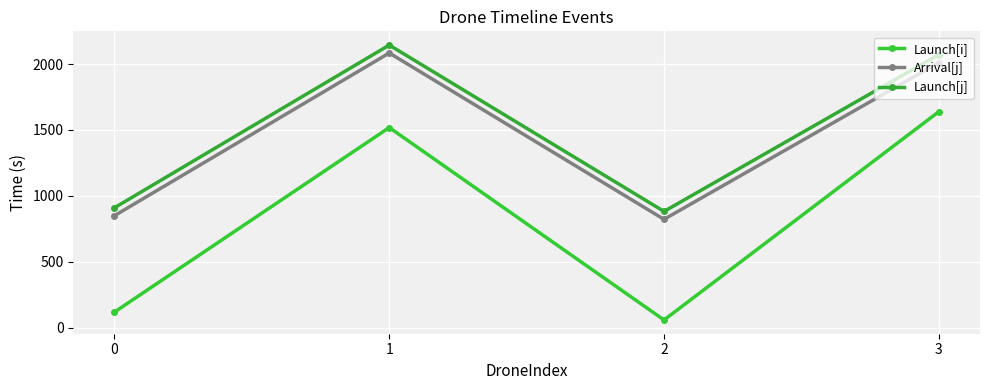

What is the difference between the maximum and minimum values in the Launch[i] series?

1578.6